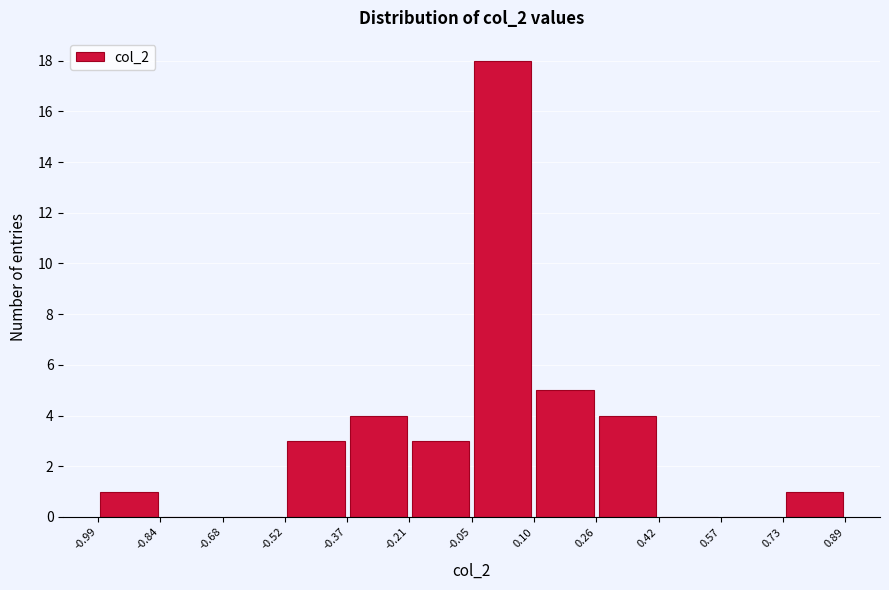

Which range on the x-axis has the tallest bar?

-0.05 to 0.10